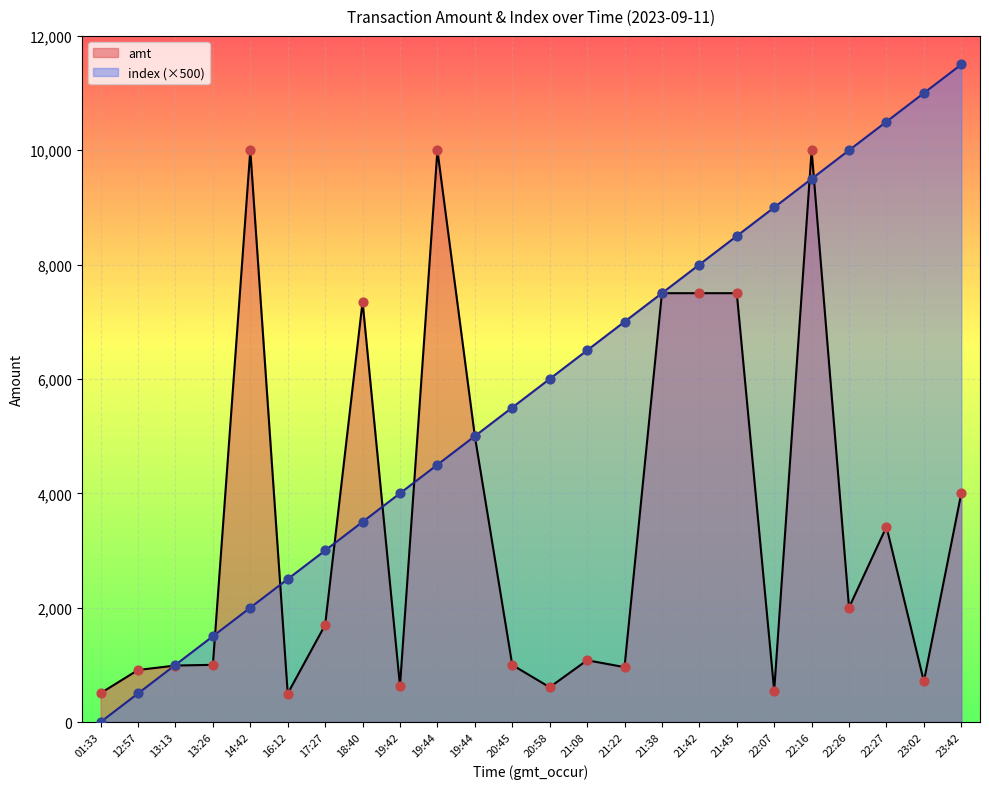

Which series contains the lowest Y value?

index